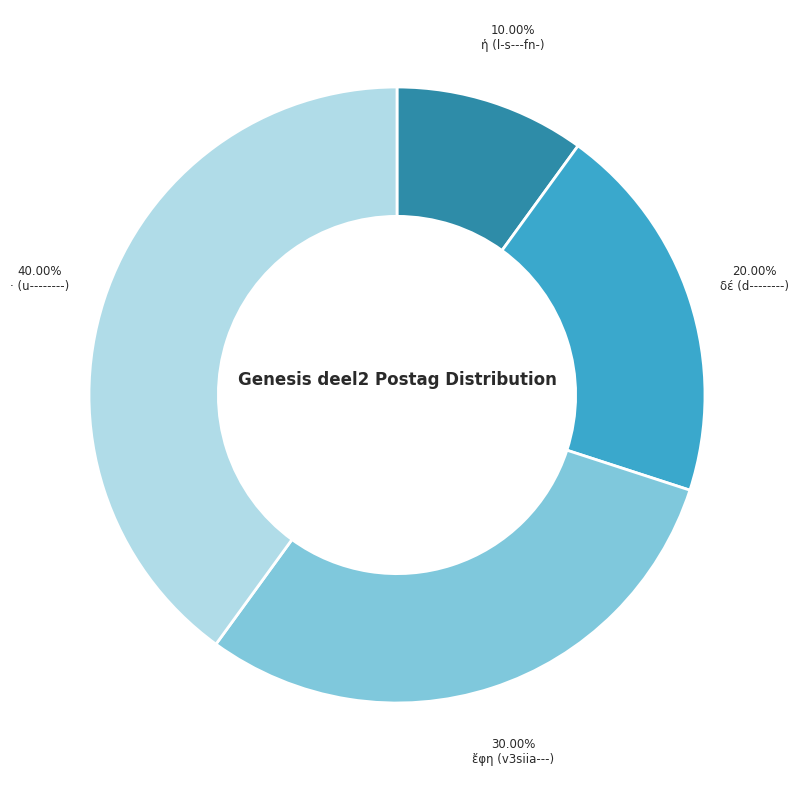

How many segments does this pie chart have?

4